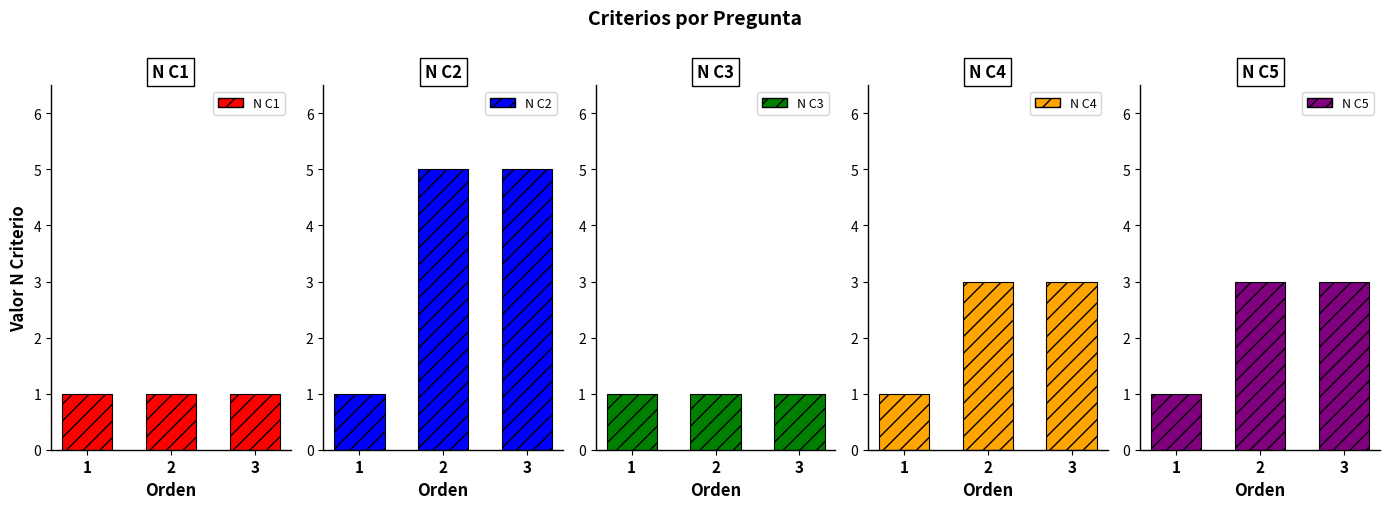

What is the sum of all N C5 values?

7